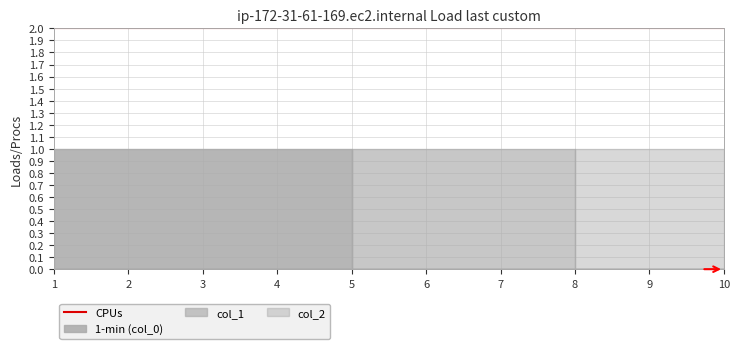

Which series has the widest spread of values?

col_2